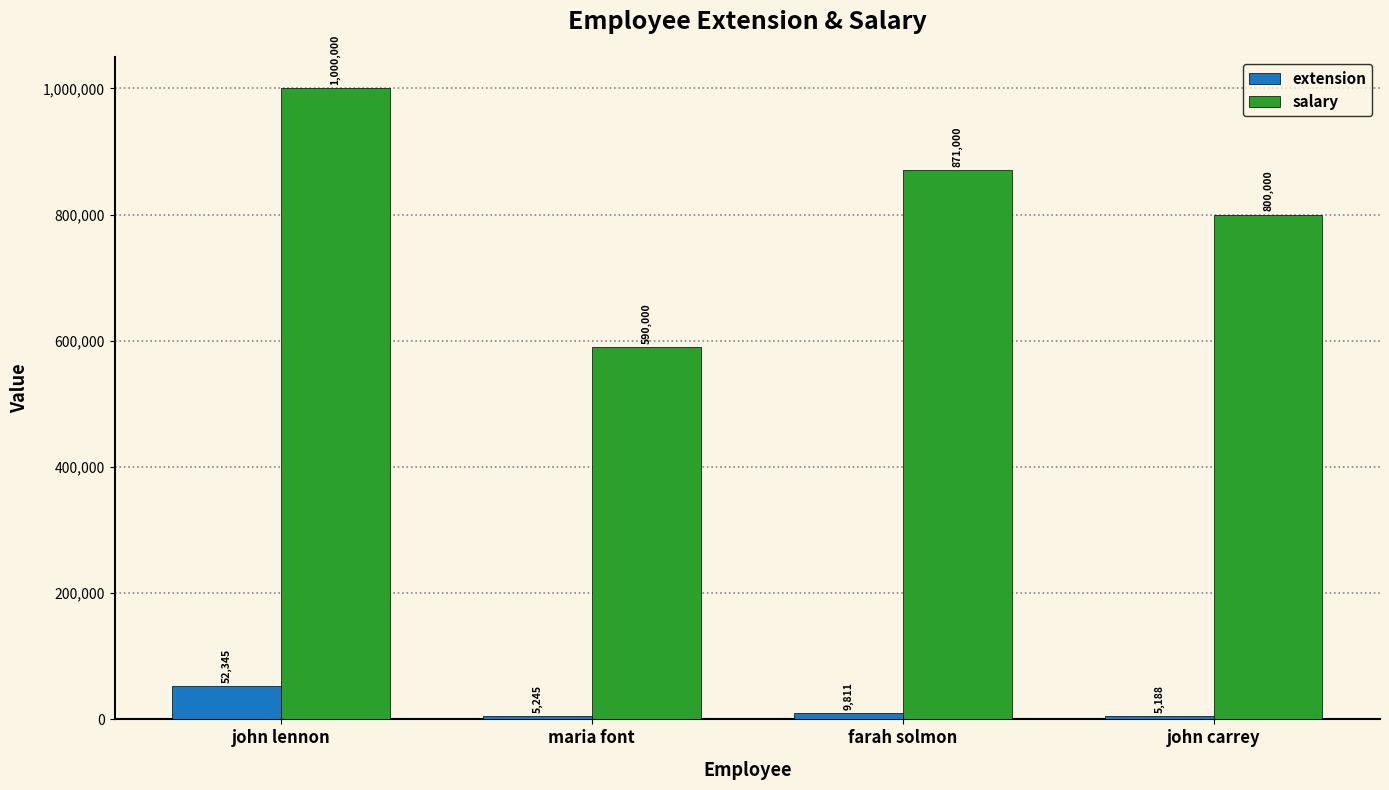

How many groups of bars are there?

4